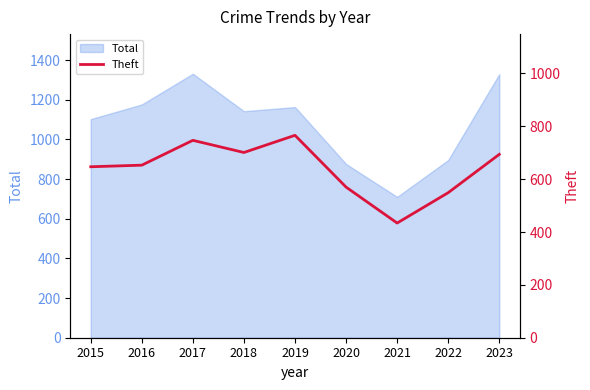

What is the maximum value for Total?

1331